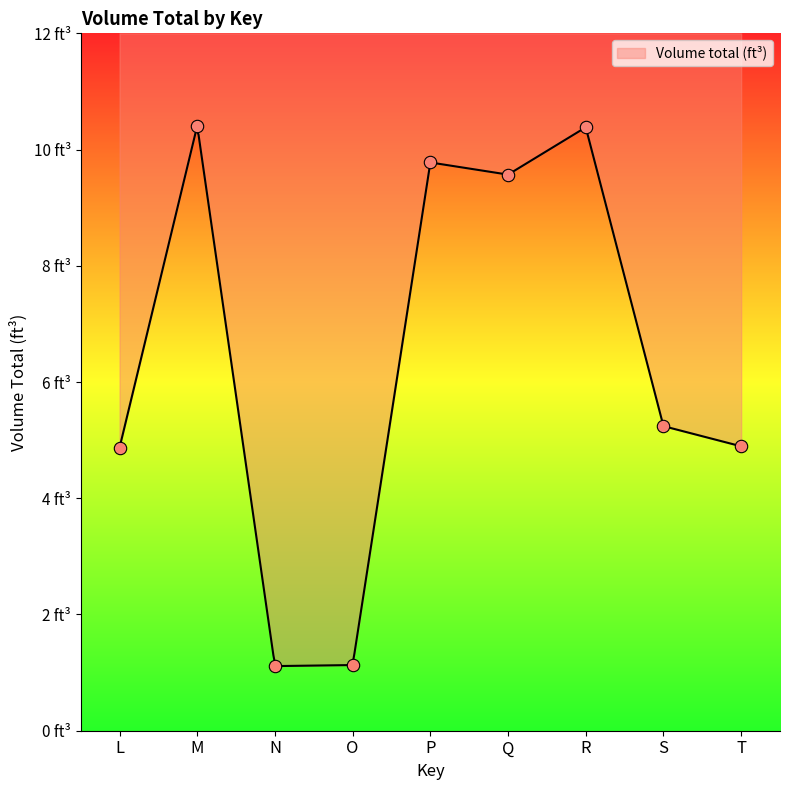

Which has a higher value, S or O?

S